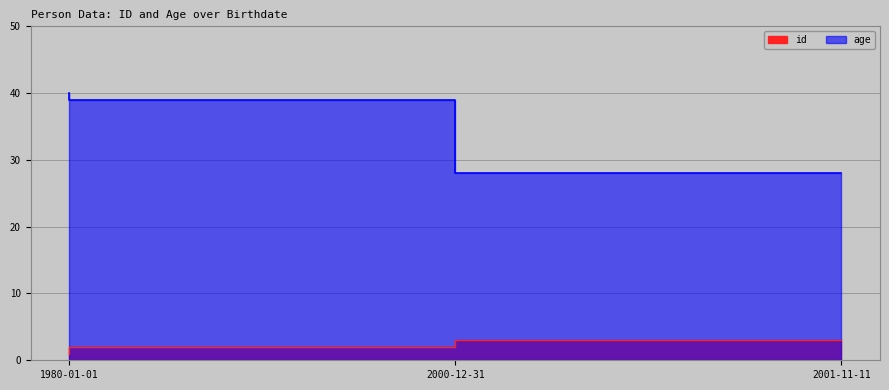

What is the lowest value of the id series?

1